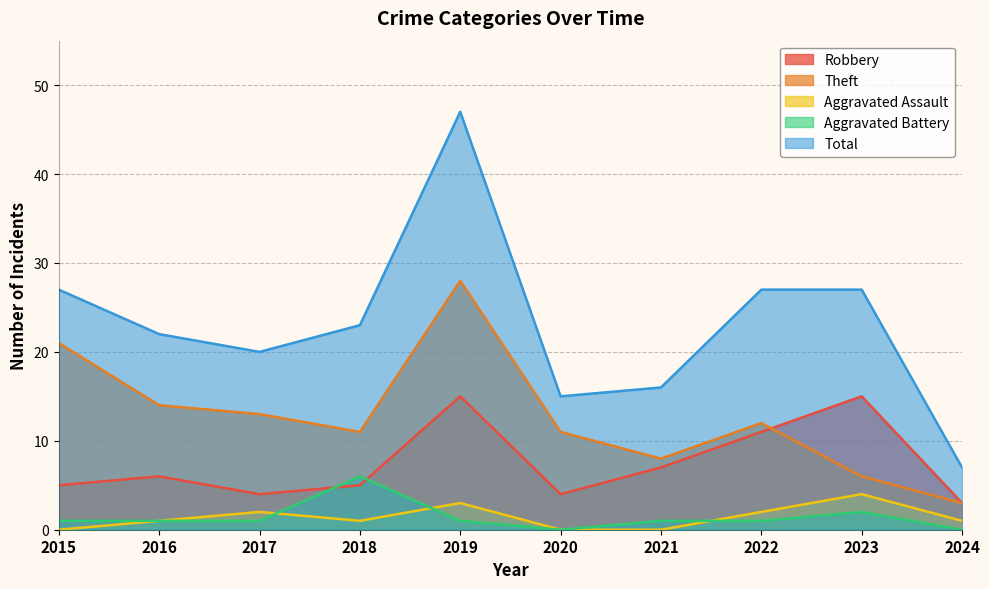

What is the minimum value for Total?

7